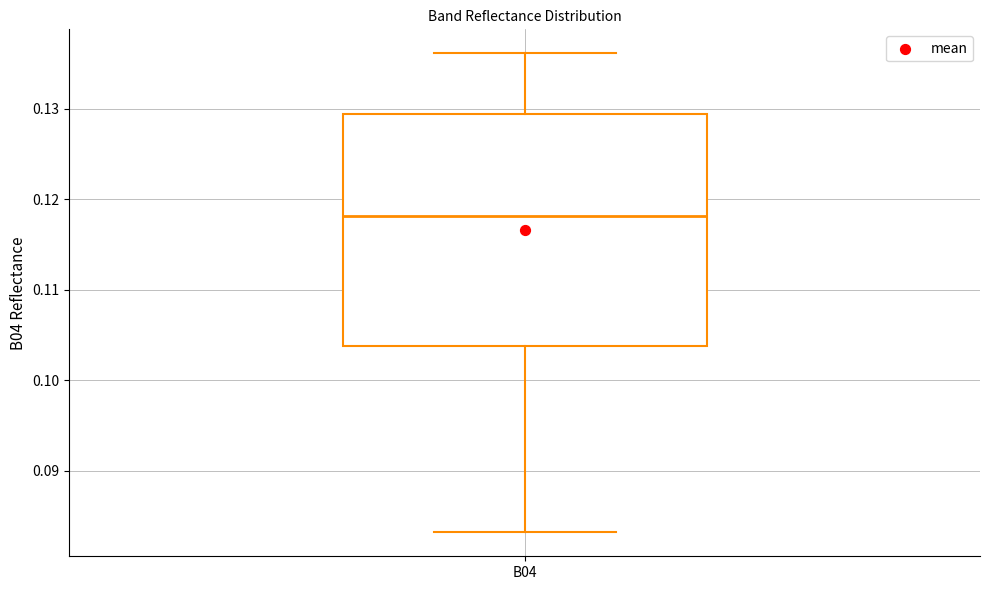

Where is the upper edge of the box for B04 on the y-axis? The values are not printed on the chart, so give them approximately, as read against the axis.

0.129